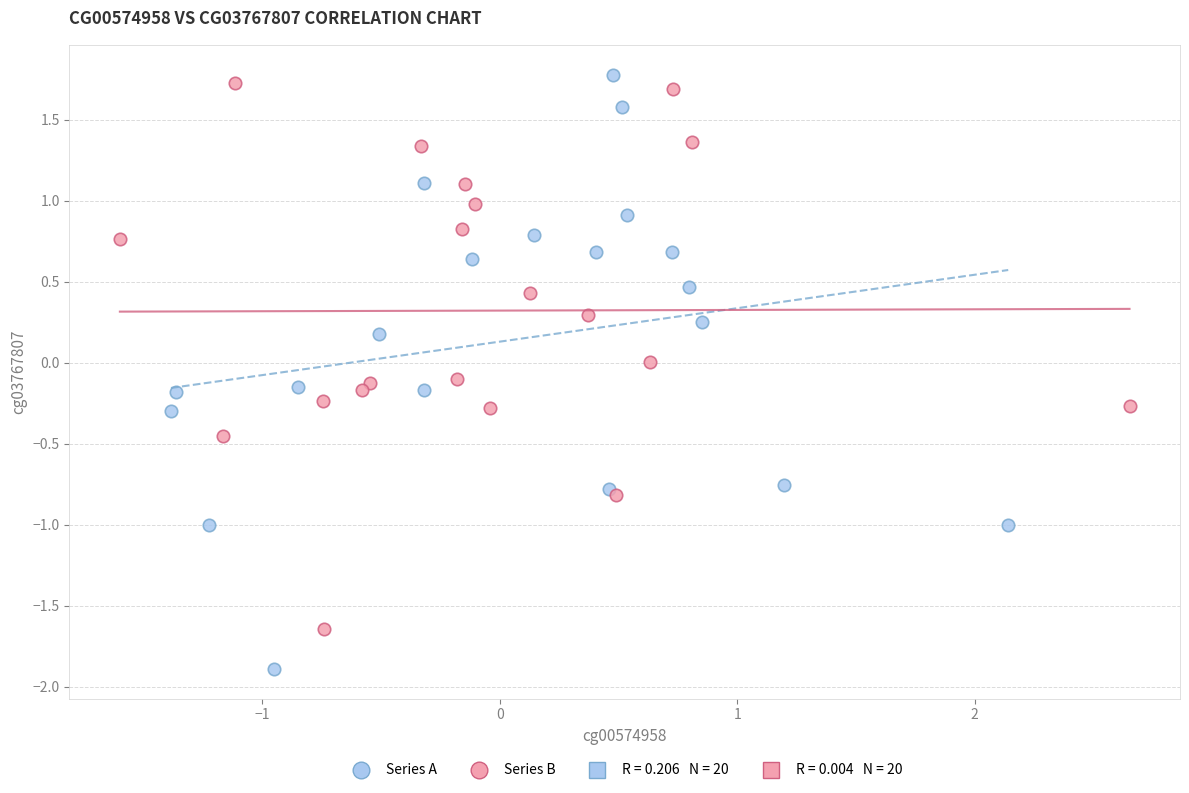

Which series reaches the maximum Y coordinate?

Series A